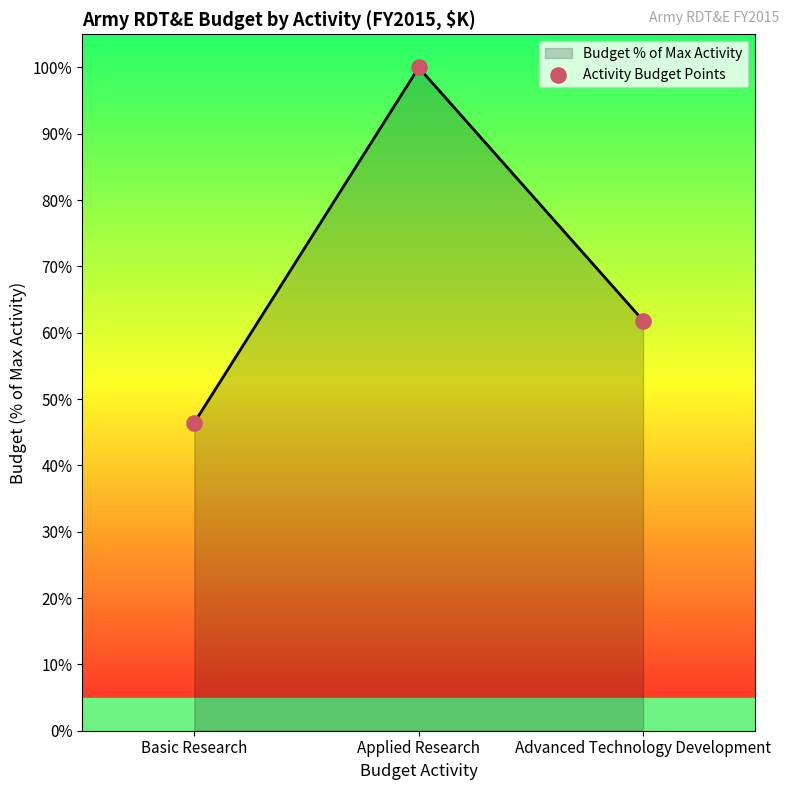

Approximately how many times larger is the value at Basic Research compared to Advanced Technology Development?

0.8